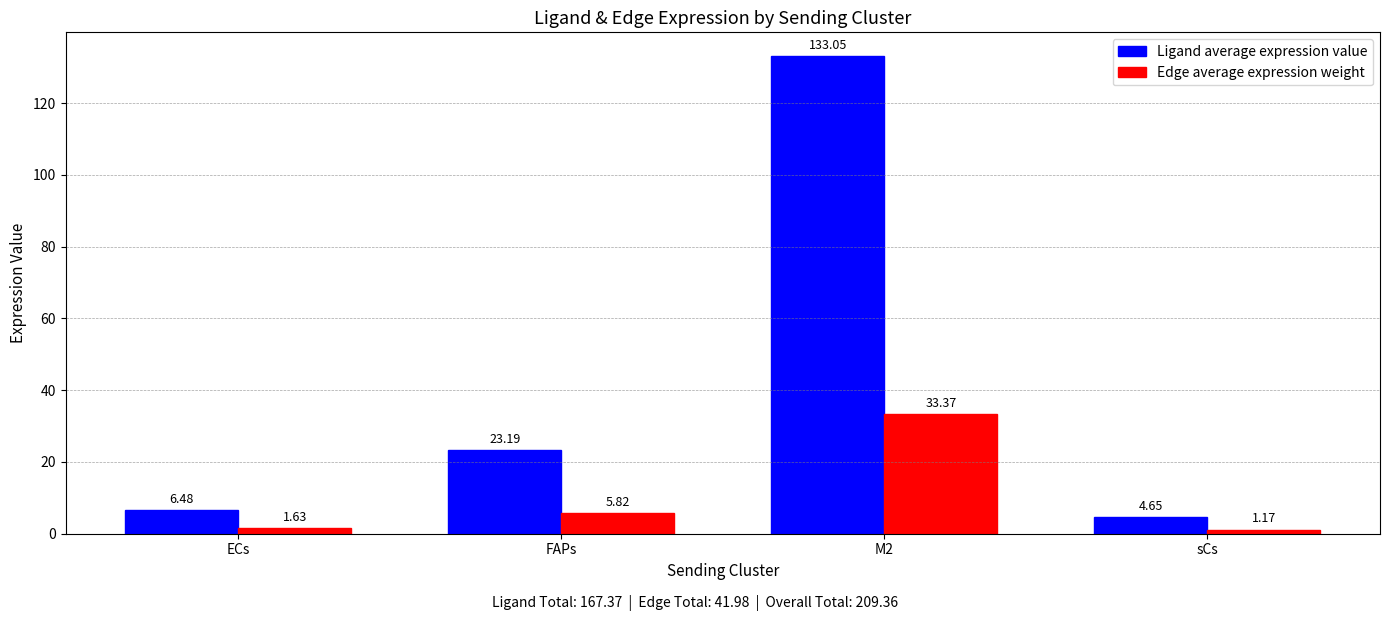

What is the difference between the highest and lowest values at M2?

99.7